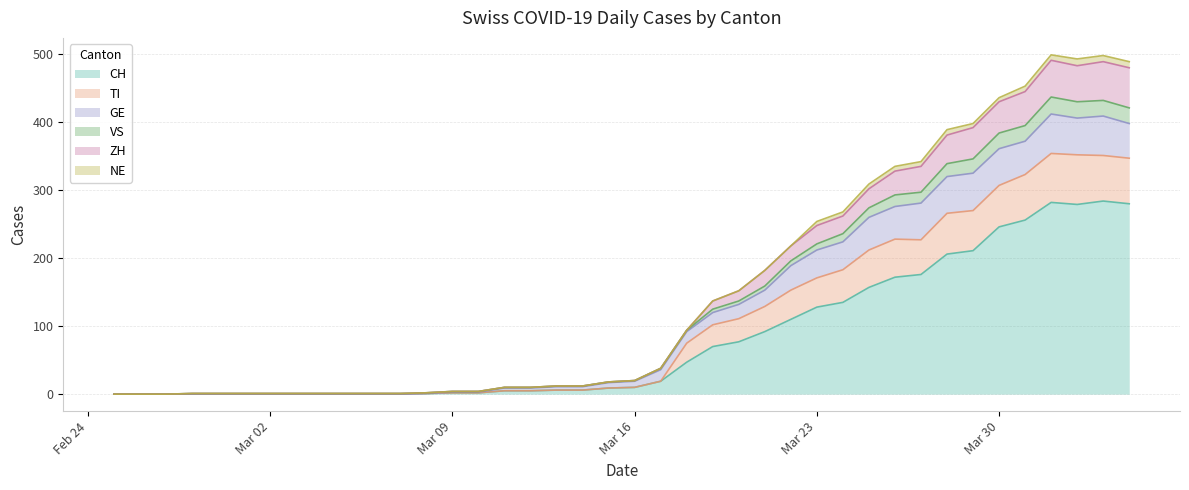

What is the highest value of the CH series?

284